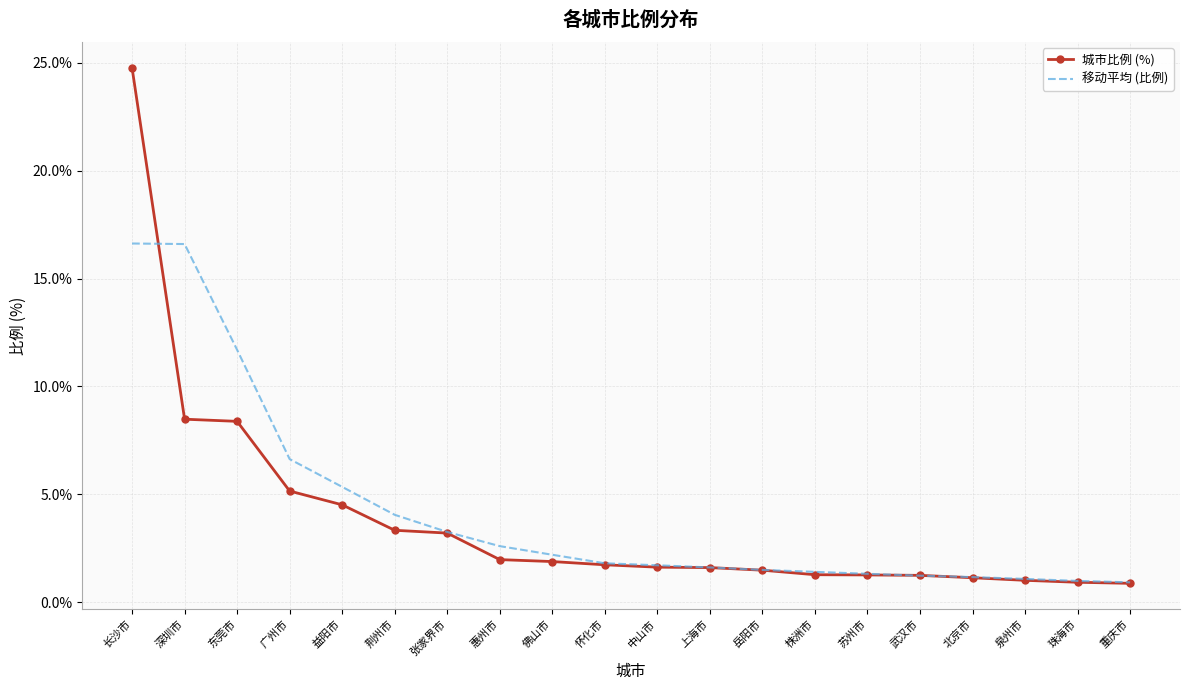

List the series in order of their peak value, highest first.

城市比例 (%), 移动平均 (比例)